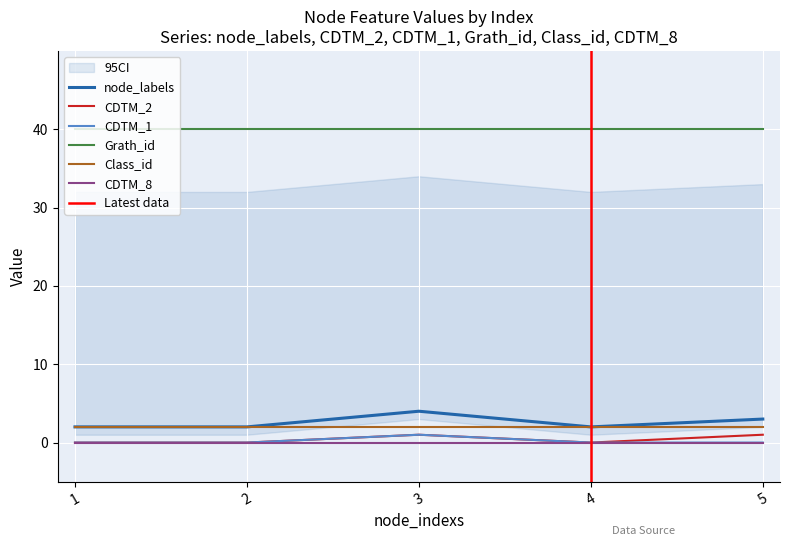

True or false: CDTM_2 and CDTM_1 intersect in this chart.

False